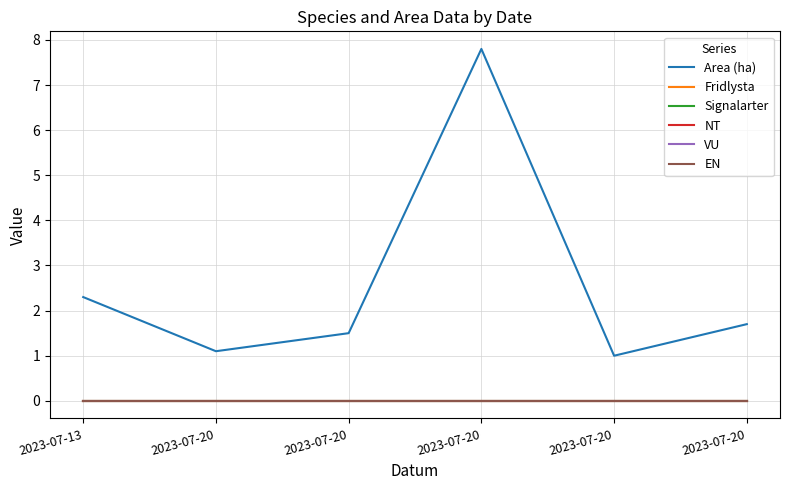

Does the chart have visible grid lines?

Yes